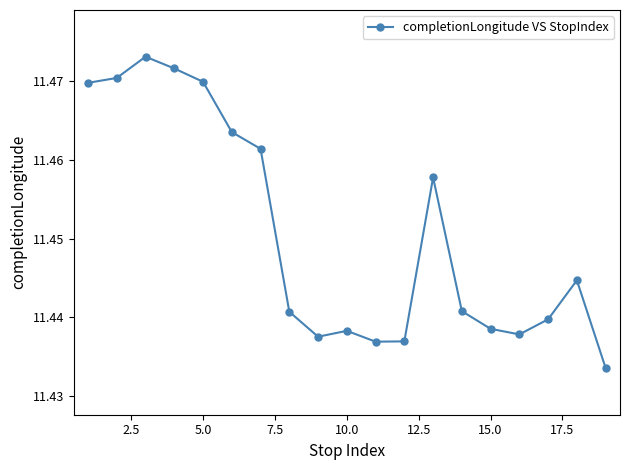

How many values are between 11 and 12?

19